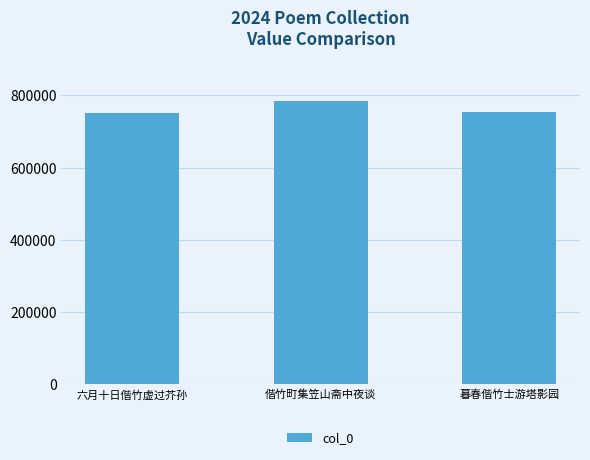

What position from the right is 偕竹町集笠山斋中夜谈?

2